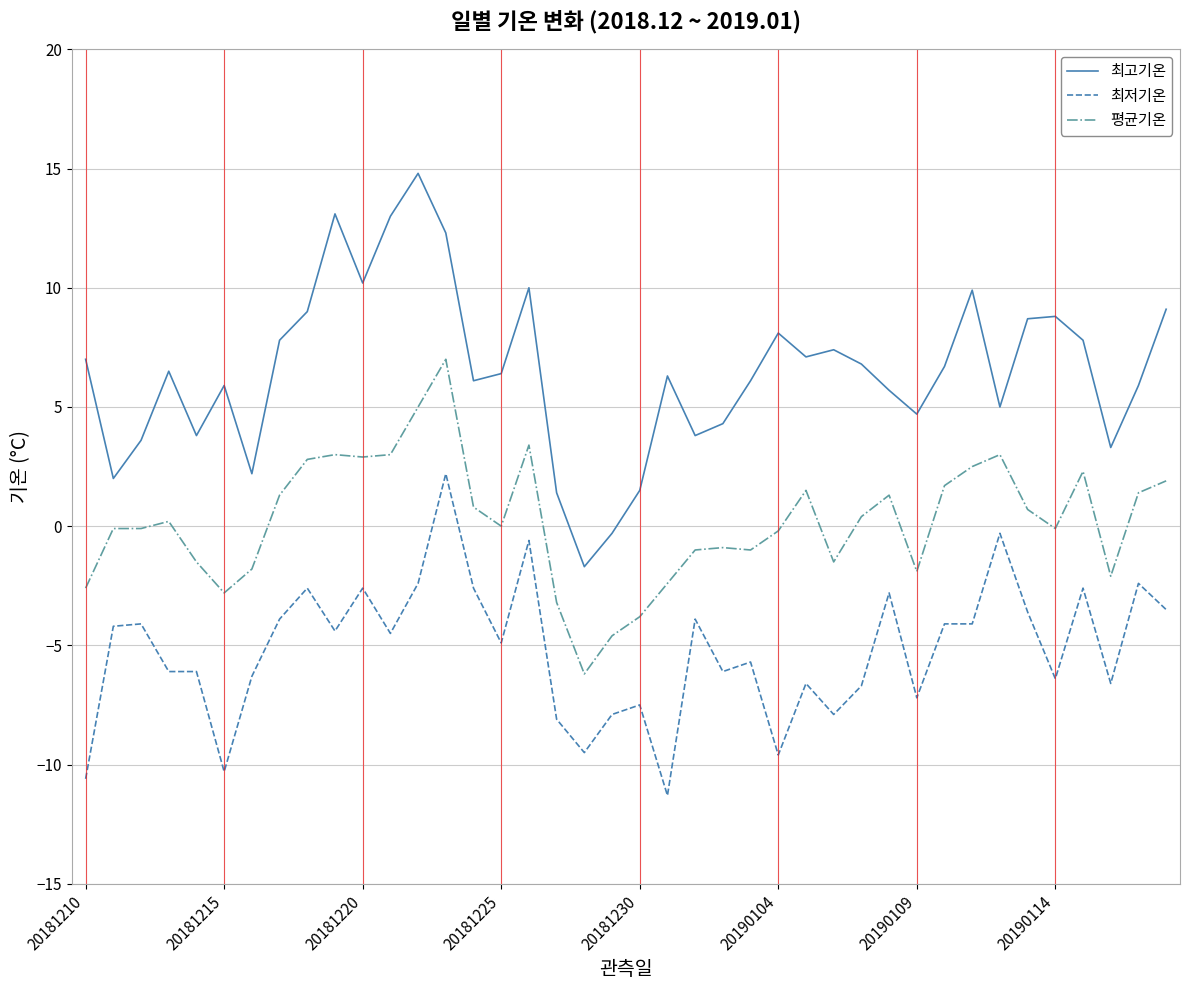

Which series has the largest total across all categories?

최고기온